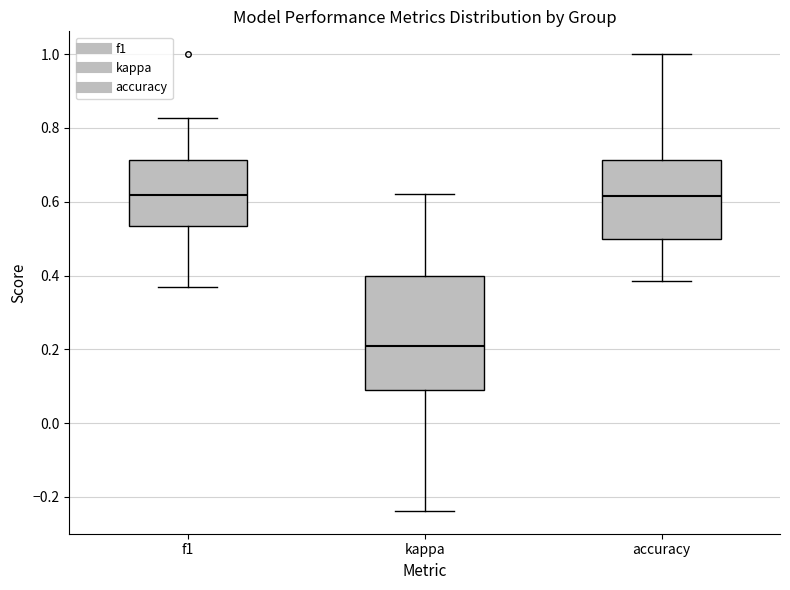

Reading left to right, transcribe this box plot: for each box, give where its median line is, the range the box spans, and where its two whiskers end, as read against the y-axis. The values are not printed on the chart, so give them approximately, as read against the axis.

f1: median 0.62, box 0.54 to 0.72, whiskers 0.36 to 0.82
kappa: median 0.20, box 0.08 to 0.40, whiskers -0.24 to 0.62
accuracy: median 0.62, box 0.50 to 0.72, whiskers 0.38 to 1.00